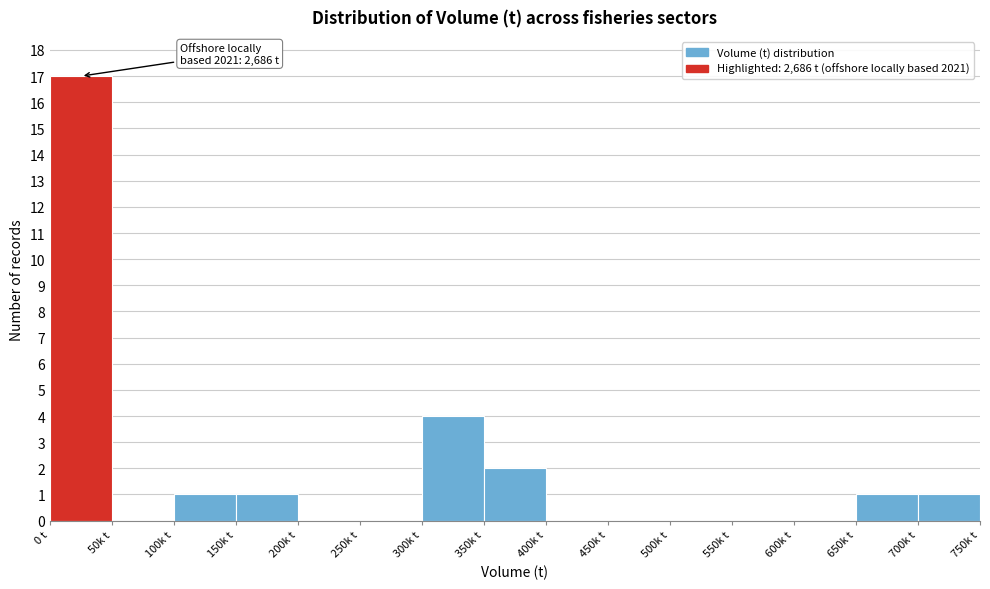

Reading left to right, extract all data points from this chart.

0 t=17	50k t=0	100k t=1	150k t=1	200k t=0	250k t=0	300k t=4	350k t=2	400k t=0	450k t=0	500k t=0	550k t=0	600k t=0	650k t=1	700k t=1